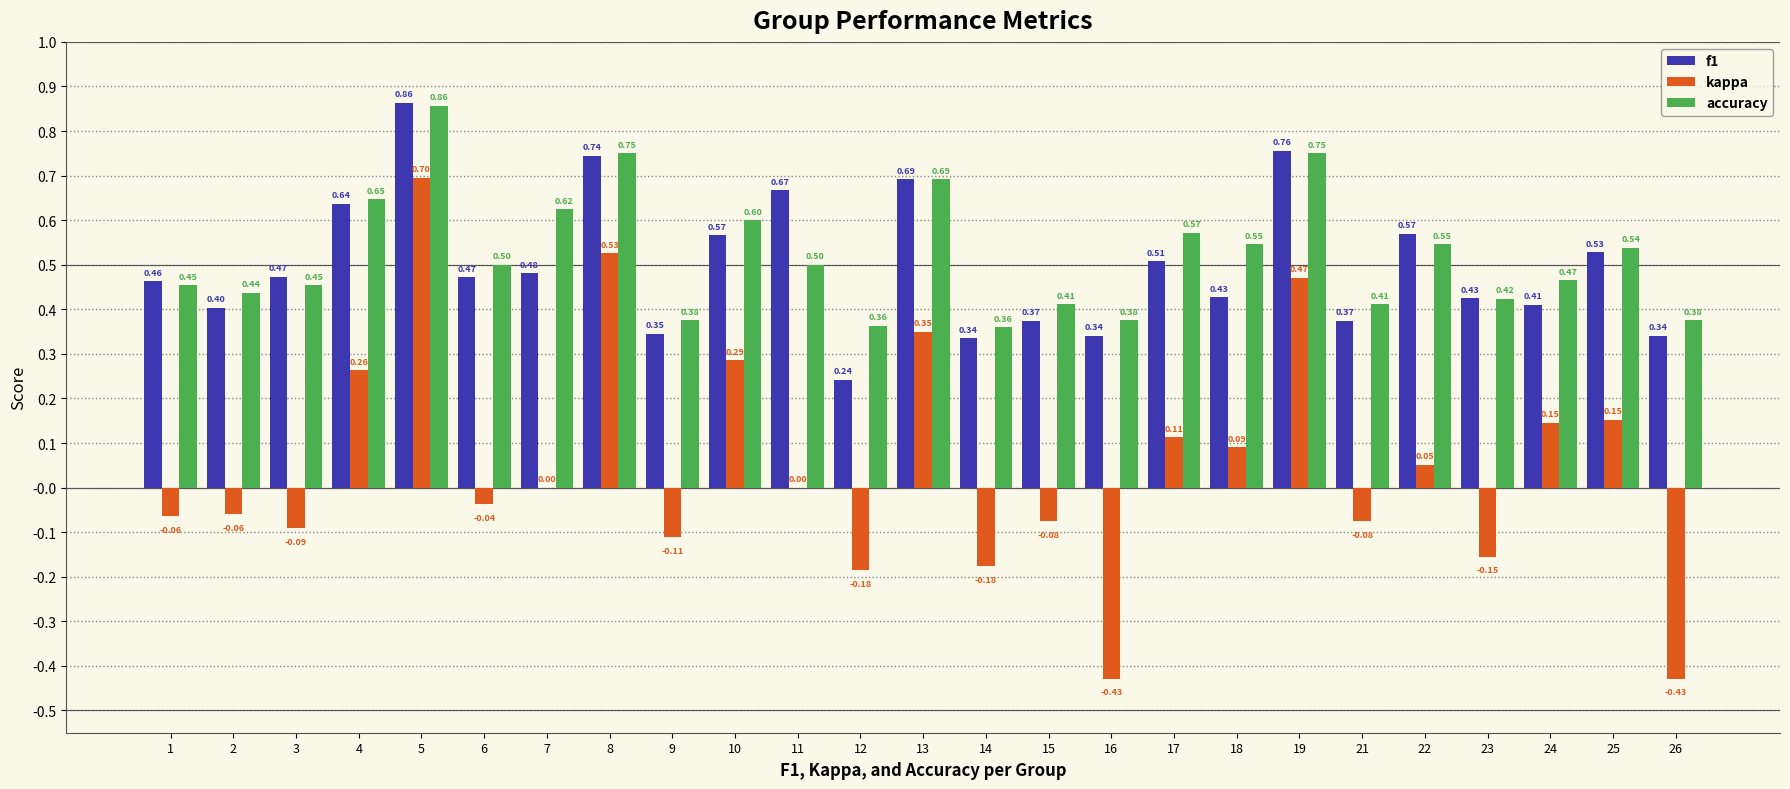

Are the bars grouped side by side (vs. stacked)?

Yes